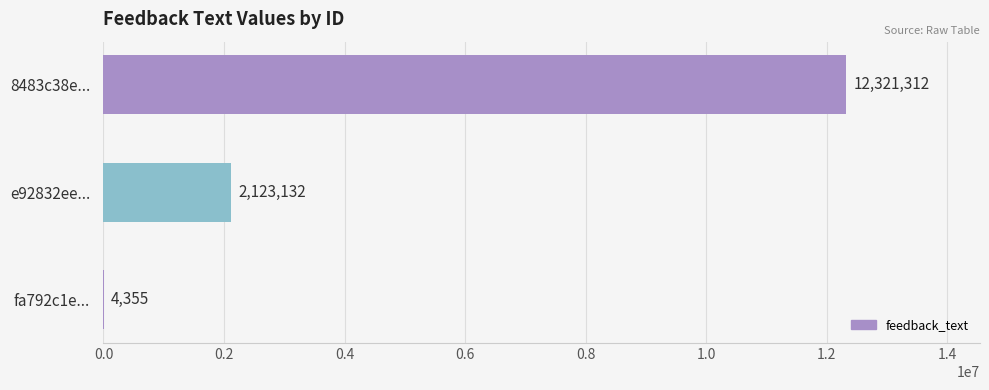

How many distinct data groups are displayed?

1